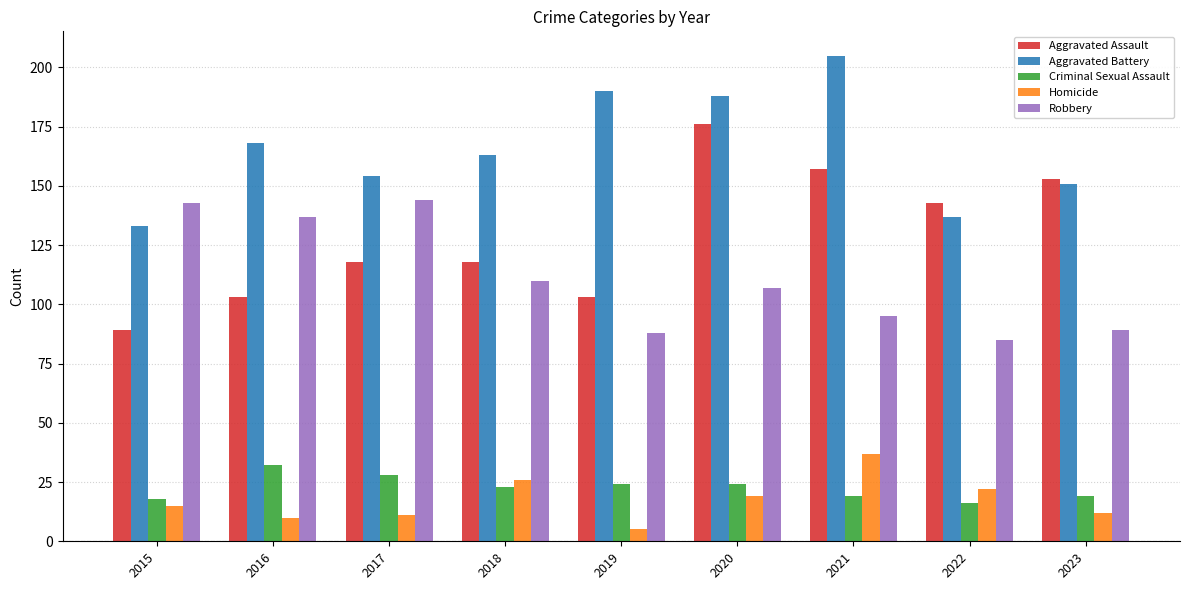

The value of Robbery at 2020 is 63. True or false?

False